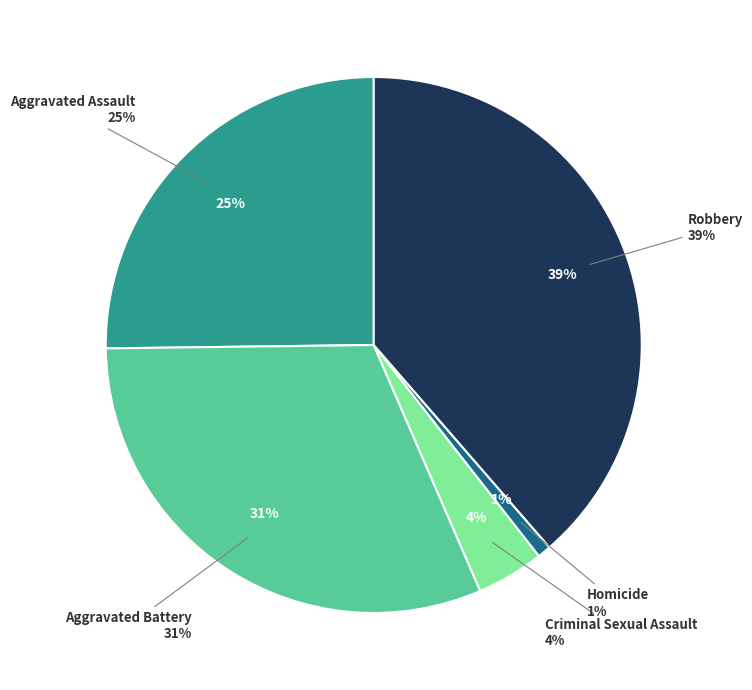

To the nearest percent, what is the difference between the Criminal Sexual Assault and Aggravated Battery slice percentages?

27%